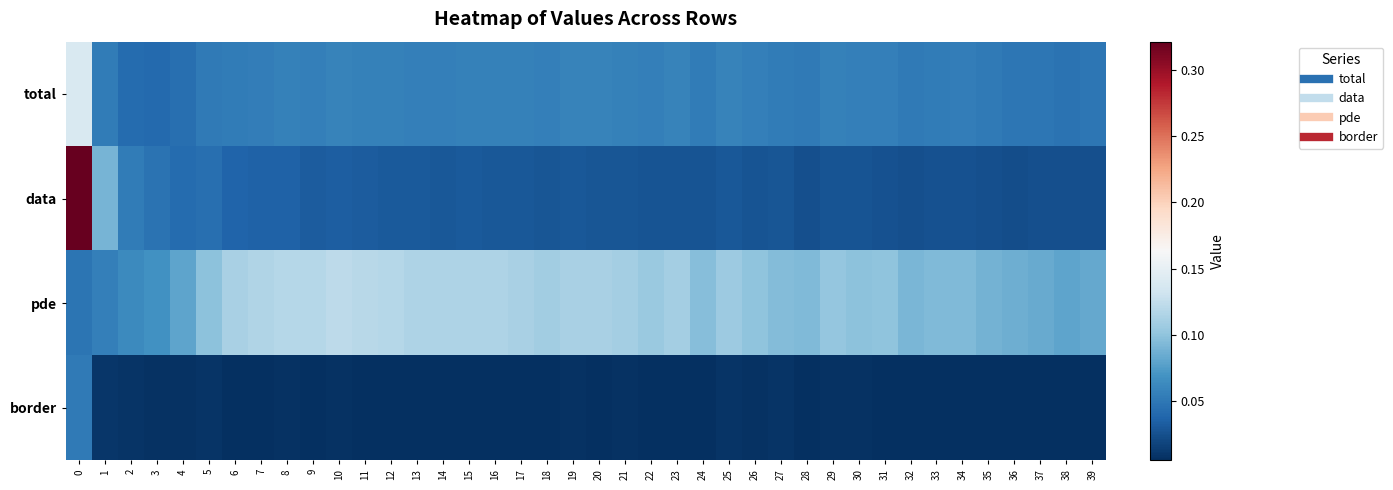

Rank the series at 15 from lowest to highest value.

border, data, total, pde